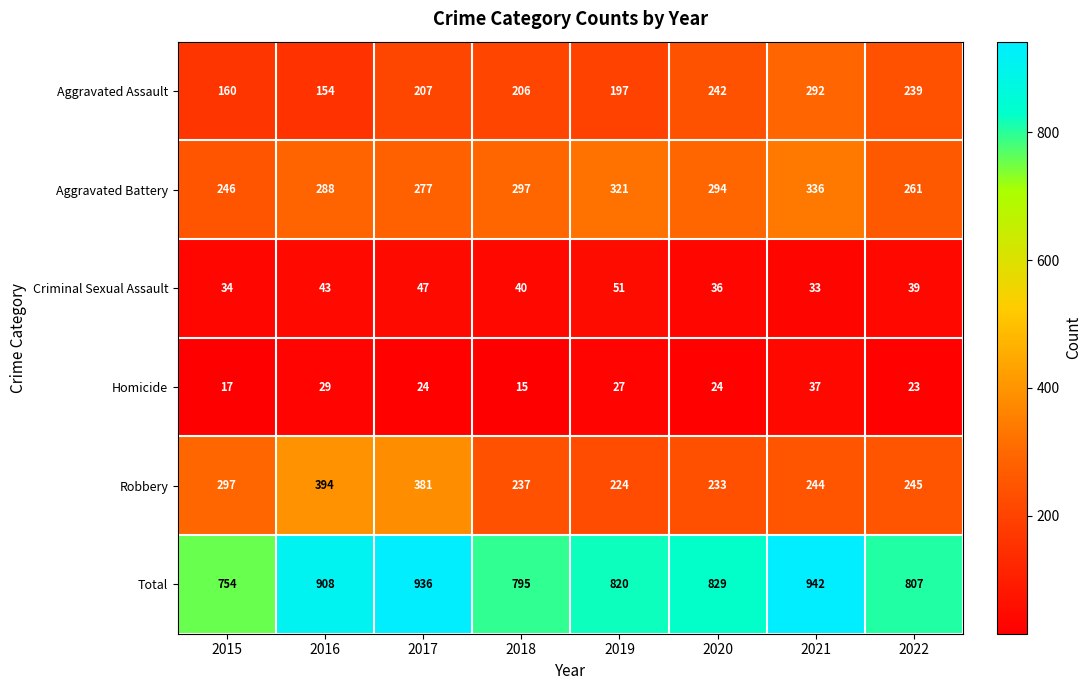

Which series has the largest total across all categories?

Total